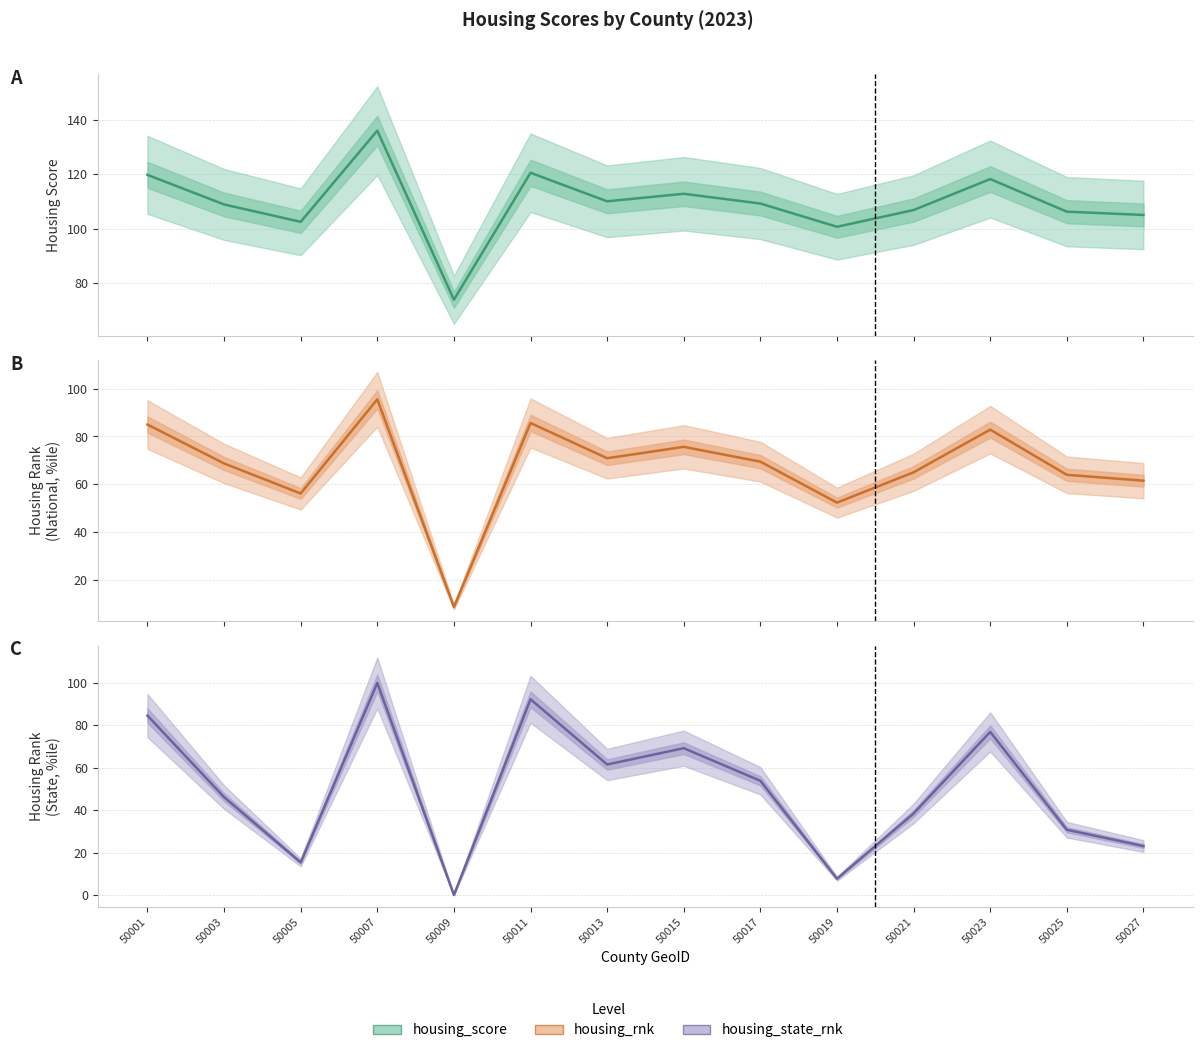

At how many categories does at least one series exceed 125?

1